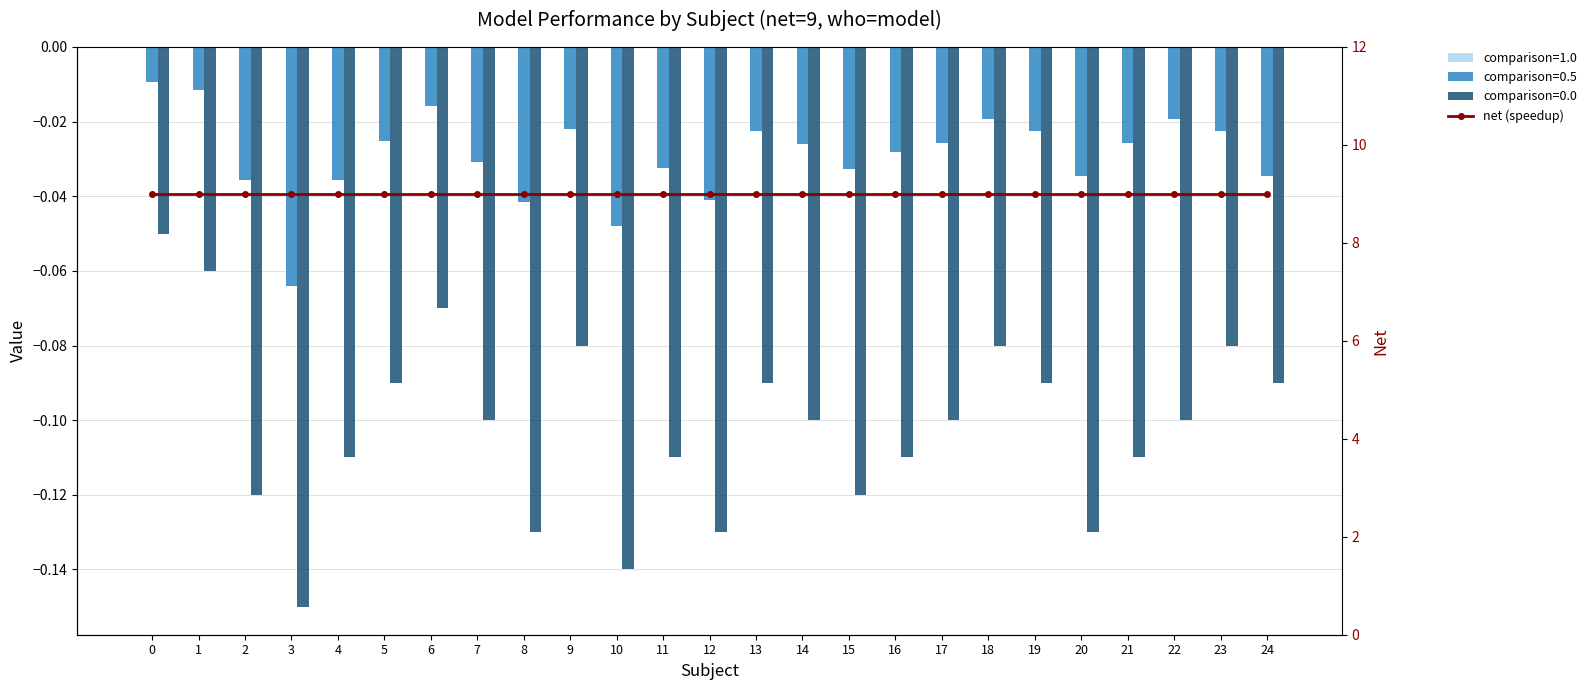

Is it true that comparison=0.0 equals -0.0 at 0?

False